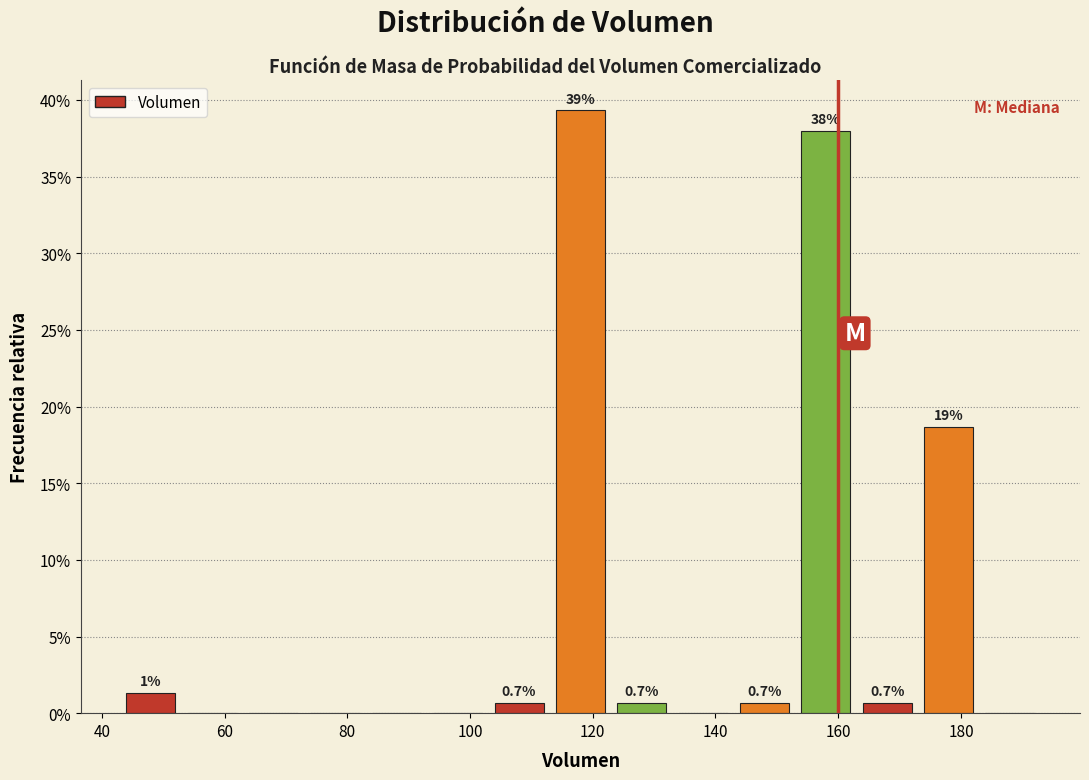

Over which range of the x-axis is the bar tallest?

113 to 123